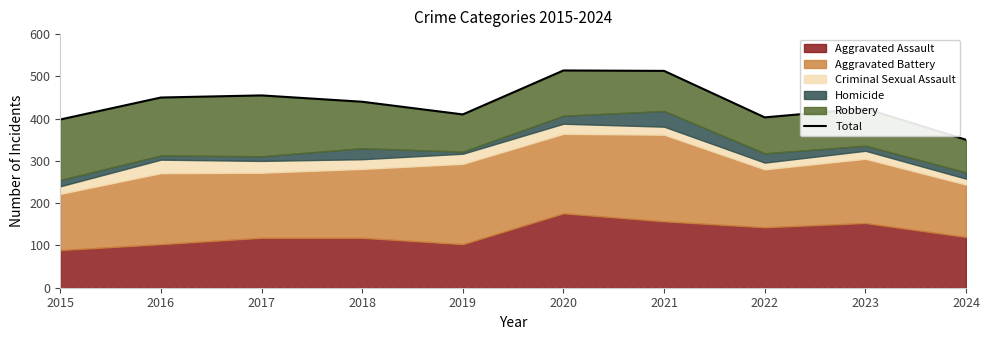

How many points are higher than both their immediate neighbors (excluding endpoints)?

3